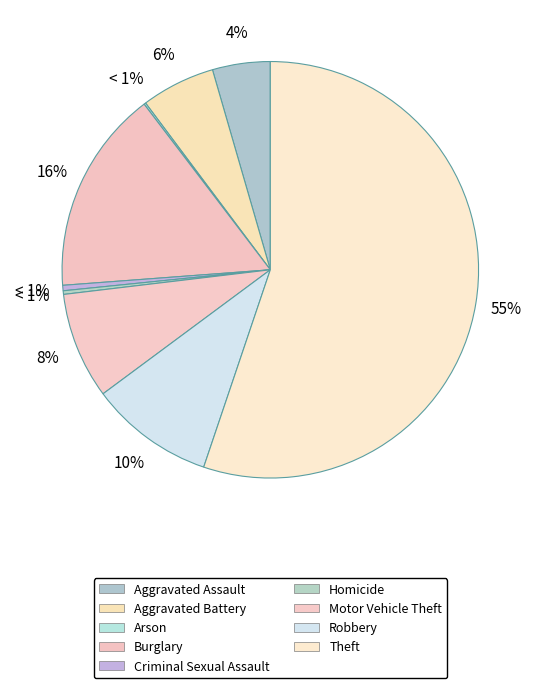

Which category has the smallest portion of the pie?

Arson